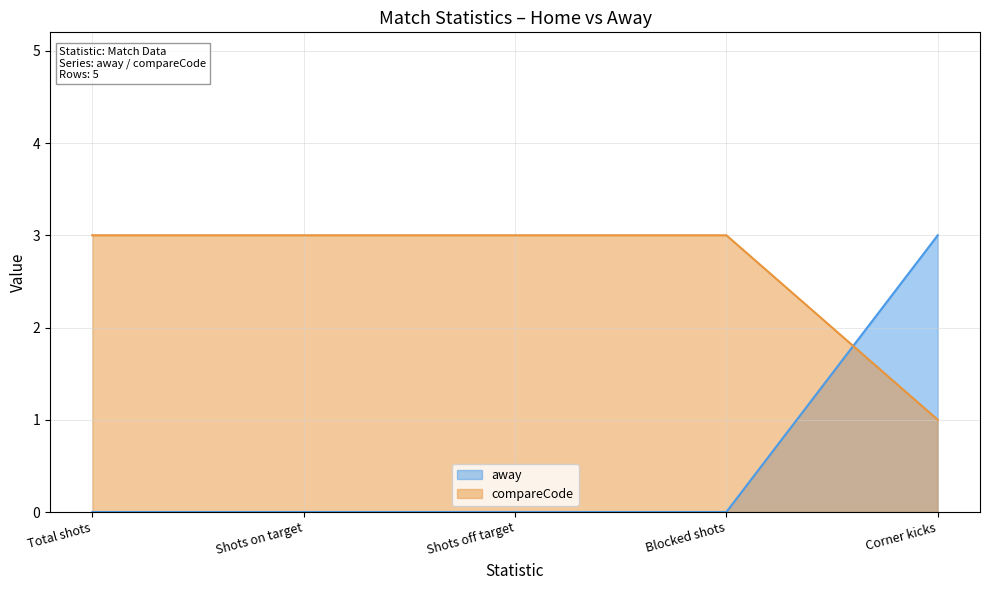

Which series ends up on top after the final intersection of compareCode and away?

away